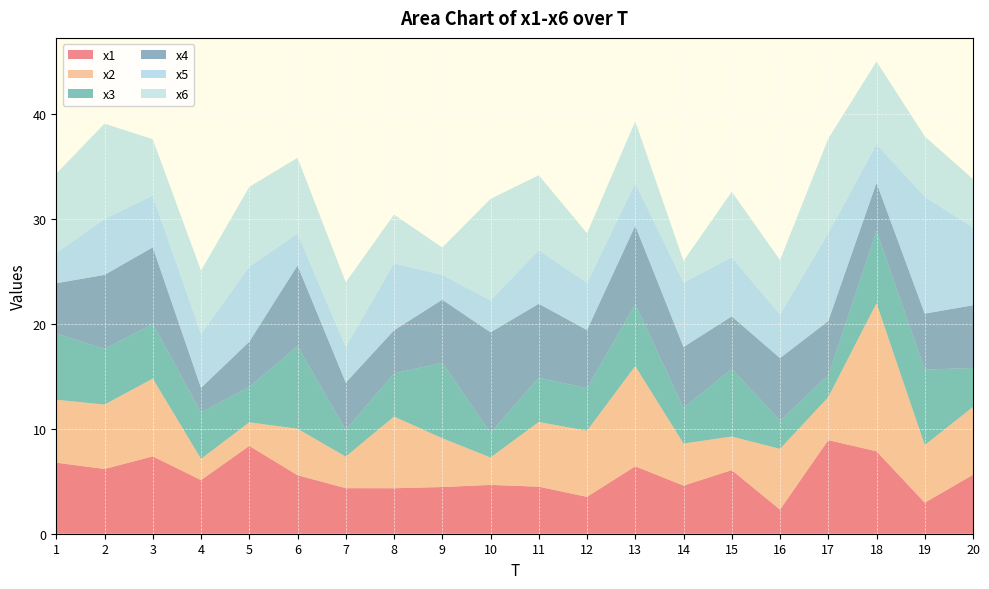

Reading left to right, list all the values displayed in this chart.

x1: 1=6.8	2=6.2	3=7.4	4=5.1	5=8.4	6=5.6	7=4.3	8=4.3	9=4.5	10=4.7	11=4.5	12=3.5	13=6.4	14=4.6	15=6.1	16=2.3	17=8.9	18=7.9	19=3.0	20=5.6
x2: 1=6.0	2=6.1	3=7.4	4=2.0	5=2.2	6=4.4	7=3.0	8=6.8	9=4.7	10=2.6	11=6.2	12=6.3	13=9.6	14=4.0	15=3.2	16=5.8	17=4.1	18=14.1	19=5.5	20=6.5
x3: 1=6.3	2=5.3	3=5.2	4=4.4	5=3.4	6=7.9	7=2.6	8=4.1	9=7.2	10=2.4	11=4.2	12=4.1	13=5.9	14=3.4	15=6.5	16=2.7	17=2.1	18=6.9	19=7.2	20=3.7
x4: 1=4.8	2=7.1	3=7.3	4=2.3	5=4.3	6=7.7	7=4.5	8=4.1	9=6.0	10=9.6	11=7.1	12=5.5	13=7.5	14=5.8	15=5.0	16=6.0	17=5.2	18=4.6	19=5.3	20=6.0
x5: 1=2.9	2=5.3	3=4.9	4=5.2	5=7.2	6=3.0	7=3.4	8=6.4	9=2.4	10=3.1	11=5.1	12=4.5	13=4.1	14=6.2	15=5.6	16=4.2	17=8.4	18=3.7	19=11.2	20=7.4
x6: 1=7.6	2=9.1	3=5.4	4=6.0	5=7.6	6=7.2	7=6.2	8=4.7	9=2.6	10=9.7	11=7.2	12=4.7	13=5.9	14=2.1	15=6.3	16=5.2	17=9.0	18=7.9	19=5.8	20=4.6